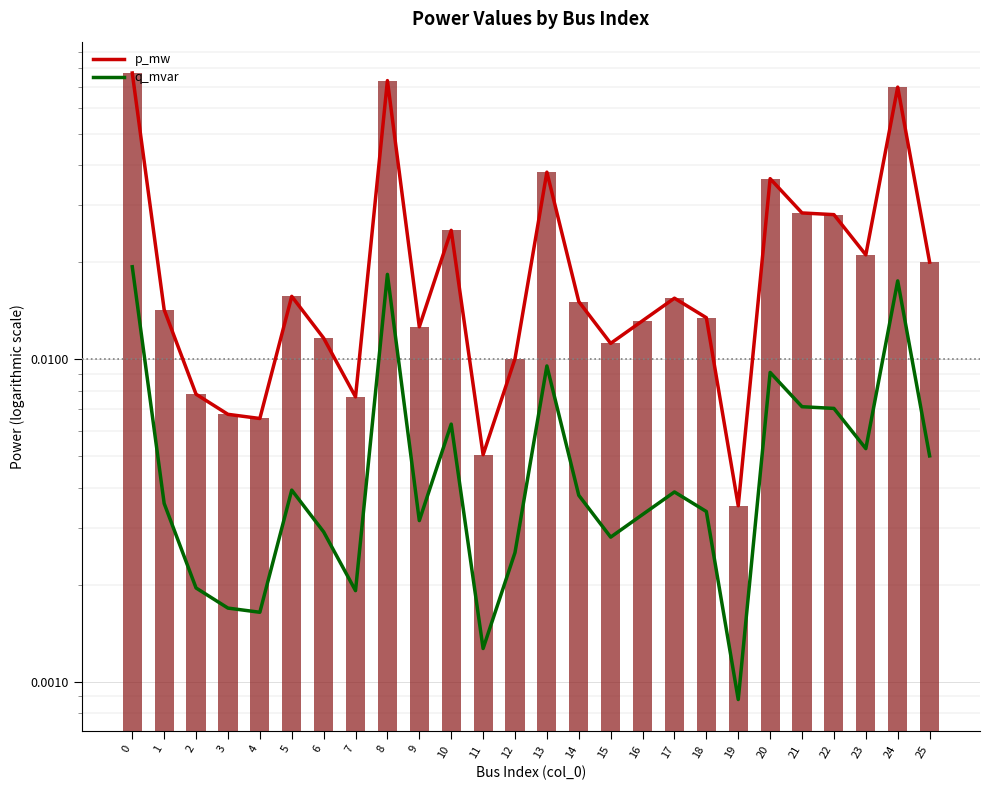

Which has a higher value, 22 or 25?

22